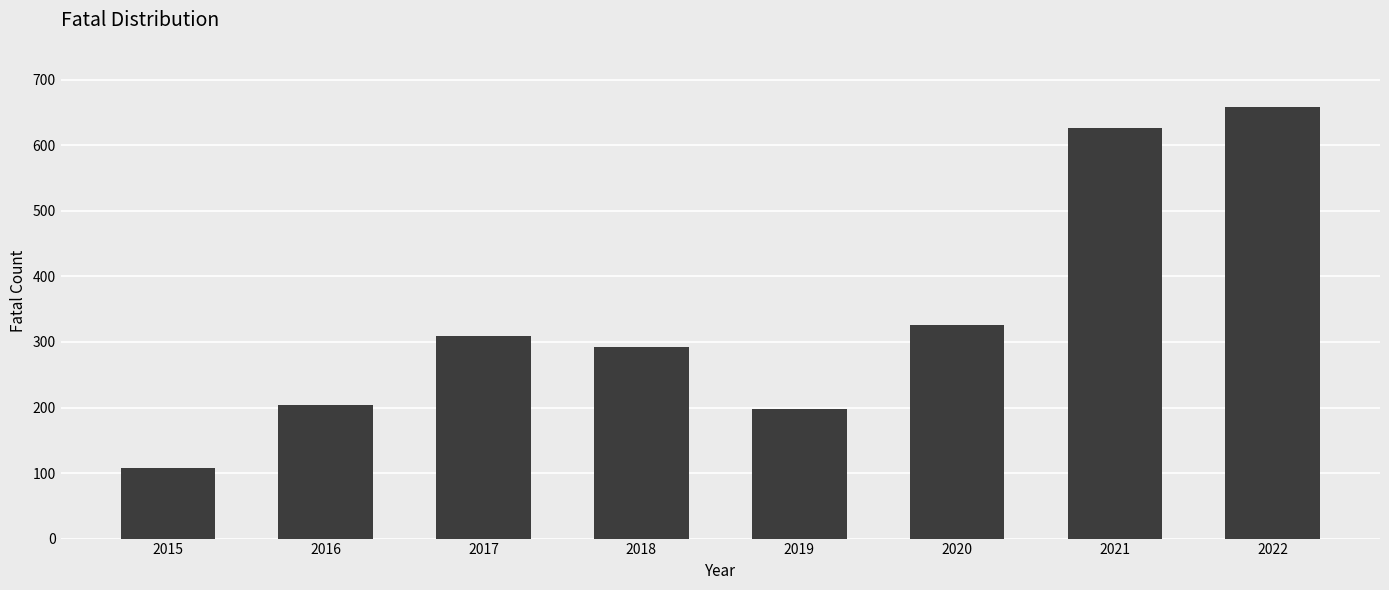

The value at 2019 is 197. True or false?

True